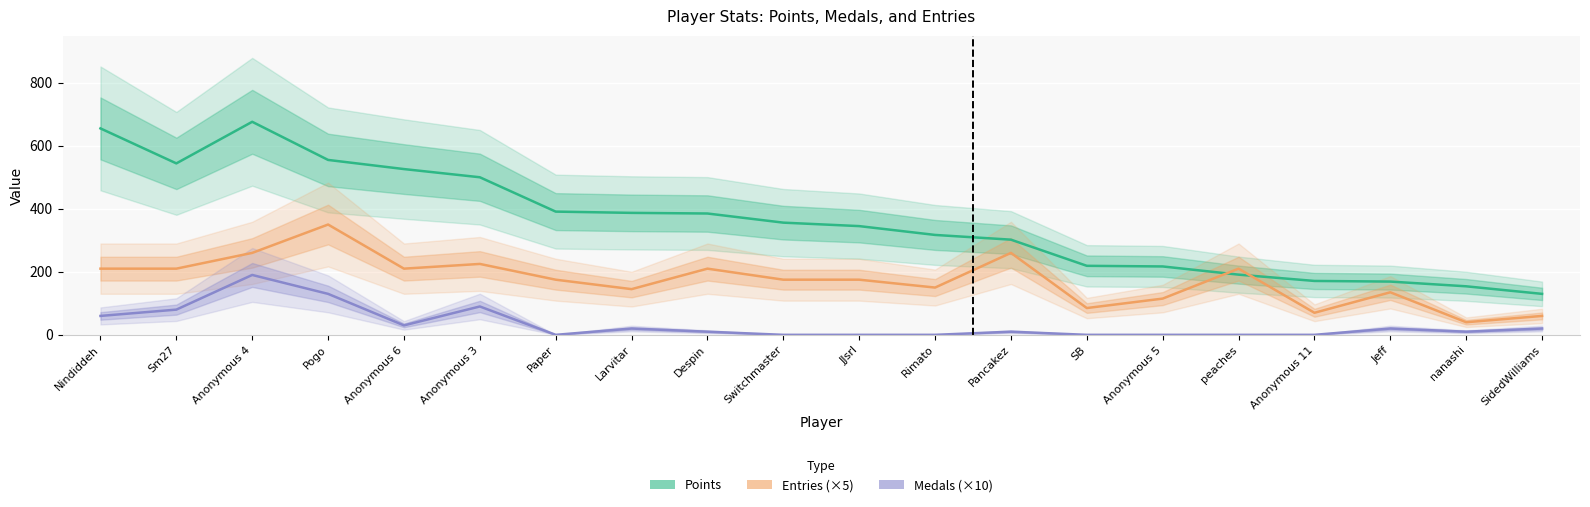

What is the difference between the highest and lowest values at Sm27?

464